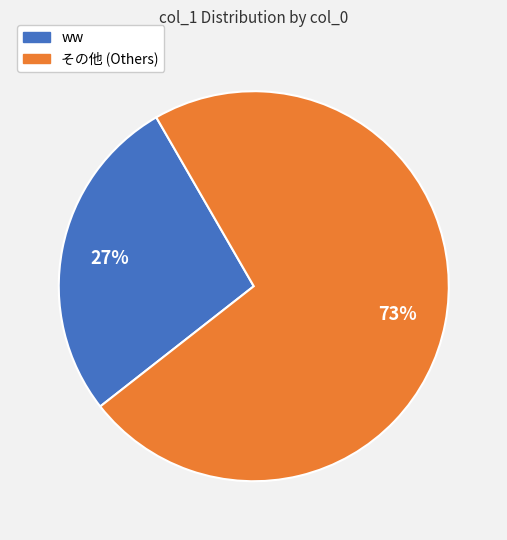

To the nearest percent, what is the difference between the largest and smallest slice percentages?

46%